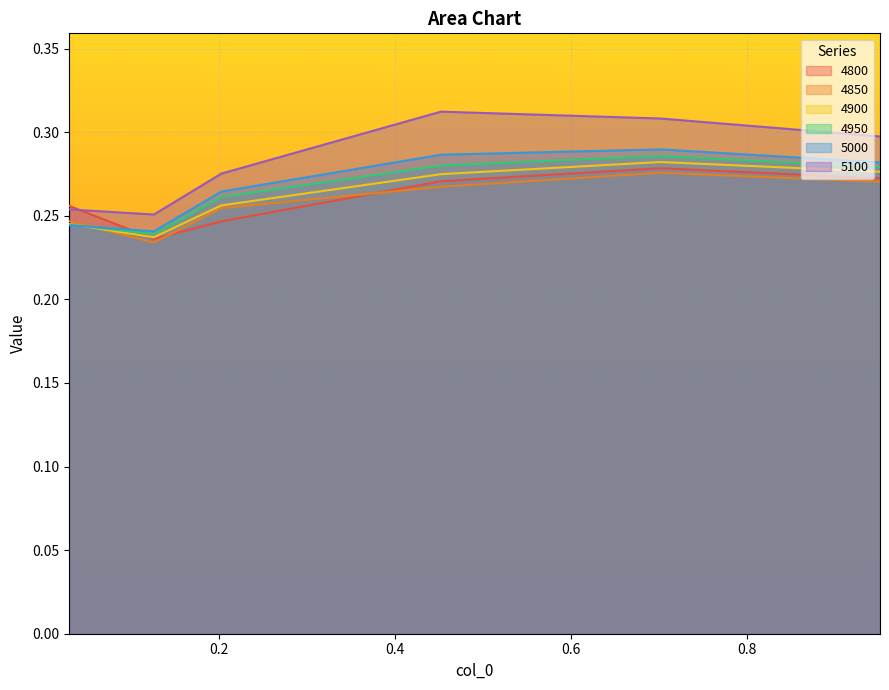

Count the number of categories in the chart.

6